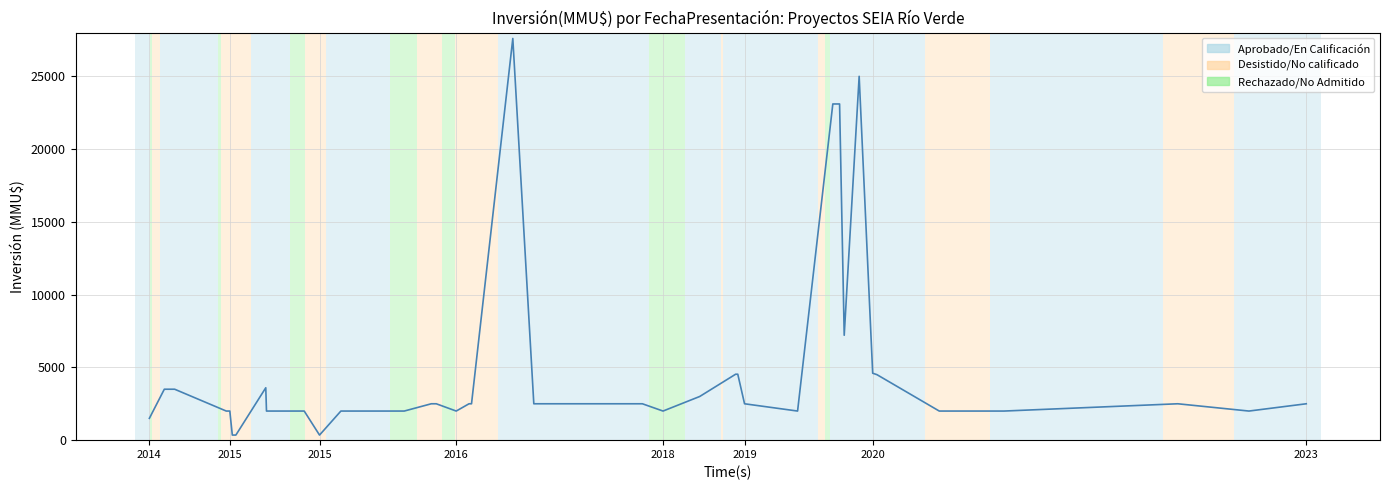

How many data points are less than 2500?

16